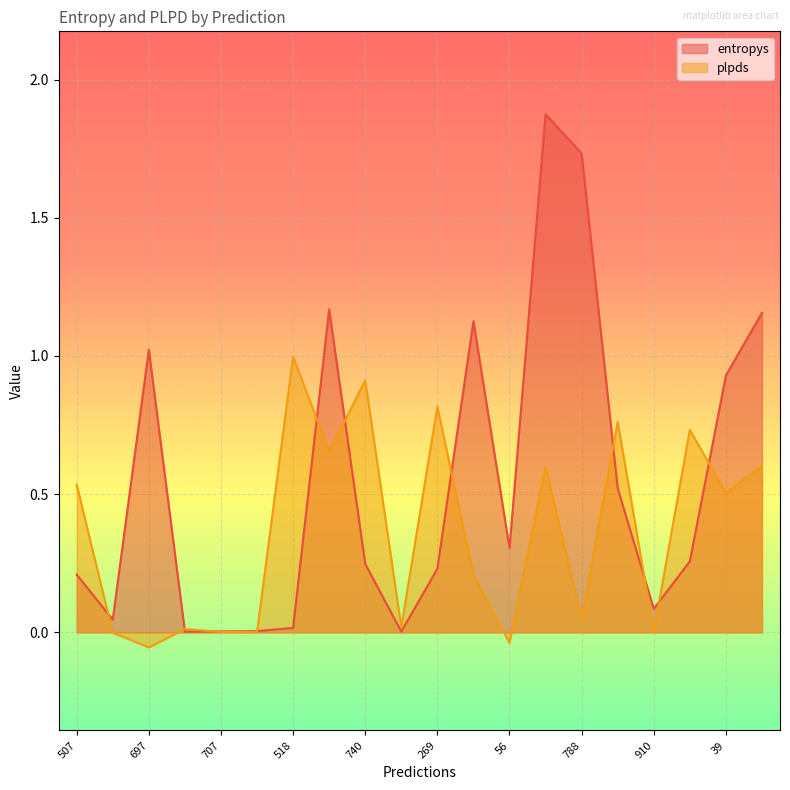

What is the total value across all series at 788?

1.8